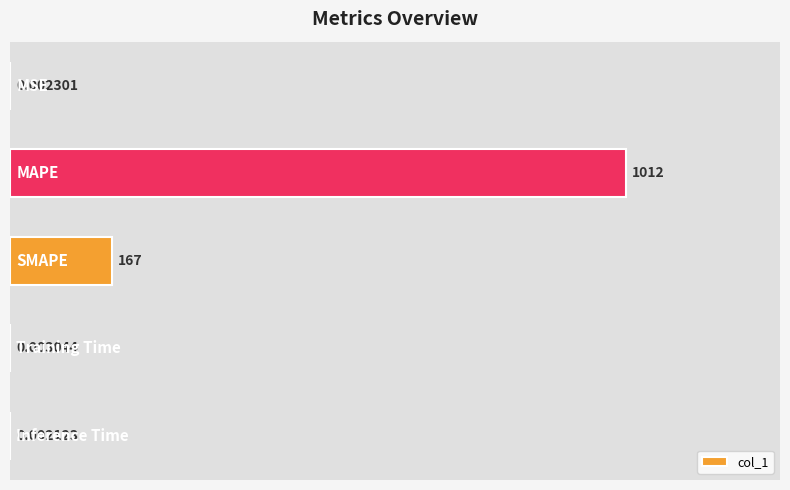

What is the sum of all values?

1179.0